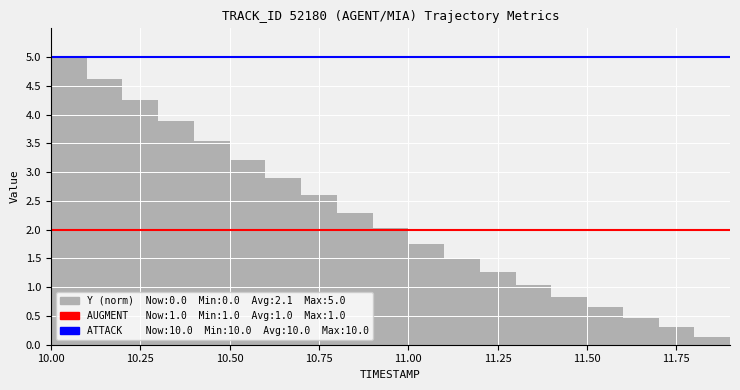

The AUGMENT_TYPE series shows 3 at 12. True or false?

False